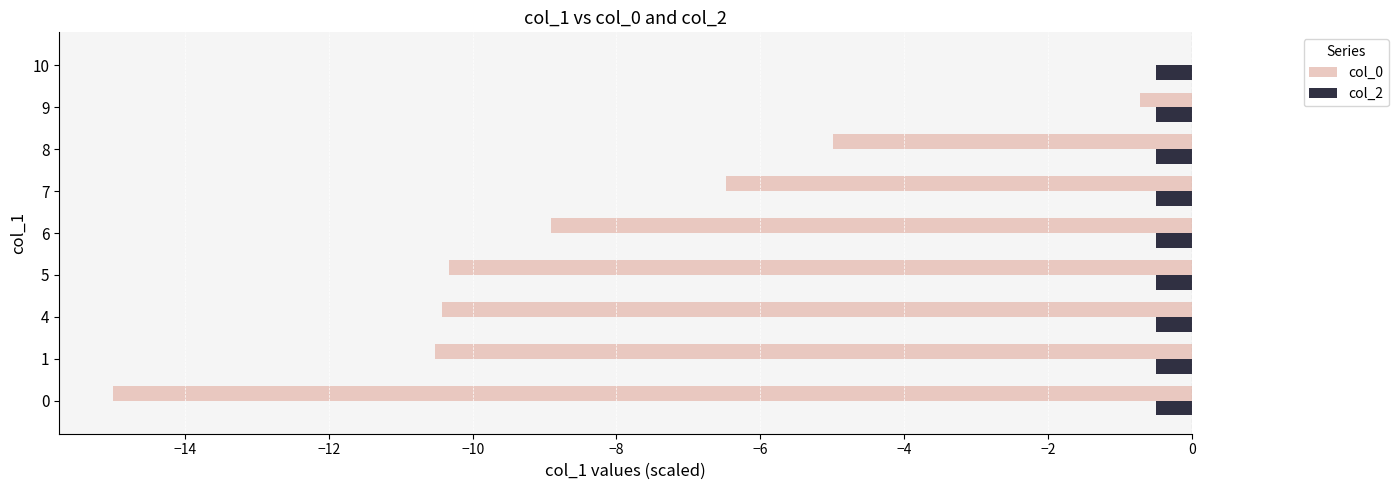

What is the maximum value for col_2?

-0.5